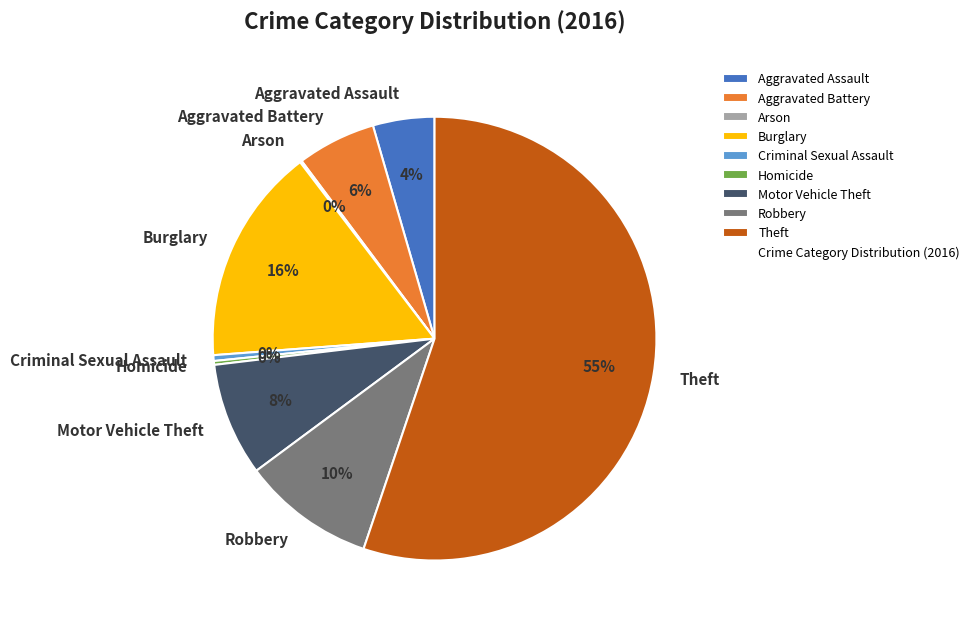

To the nearest percent, what is the combined percentage of Aggravated Assault and Robbery?

14%